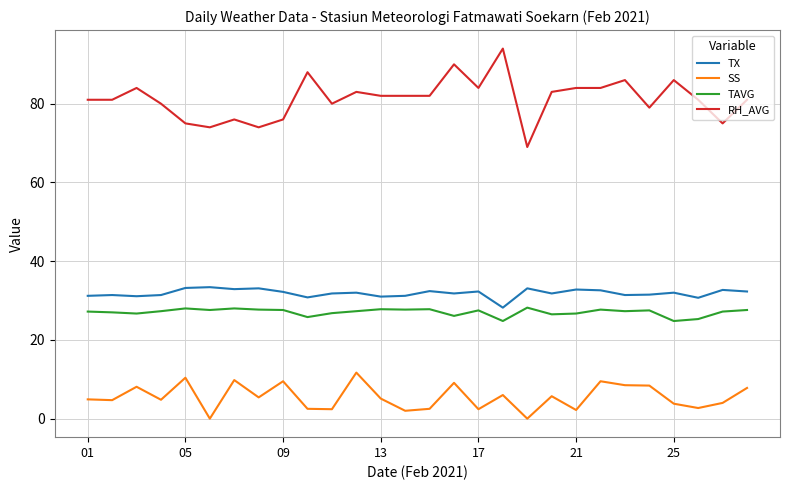

Which series has the widest spread of values?

RH_AVG